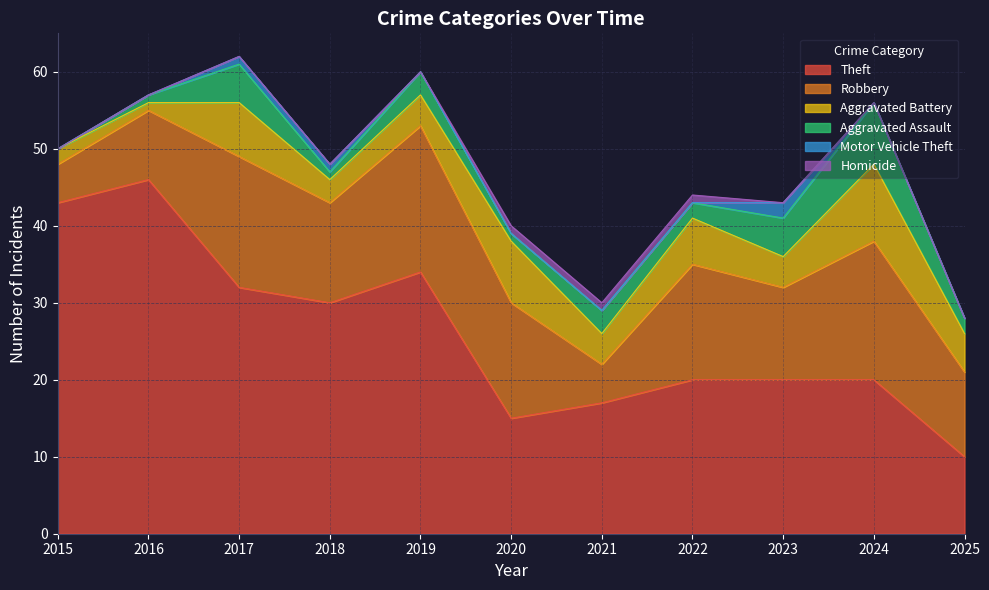

How many interior local valleys does the Robbery series have?

3